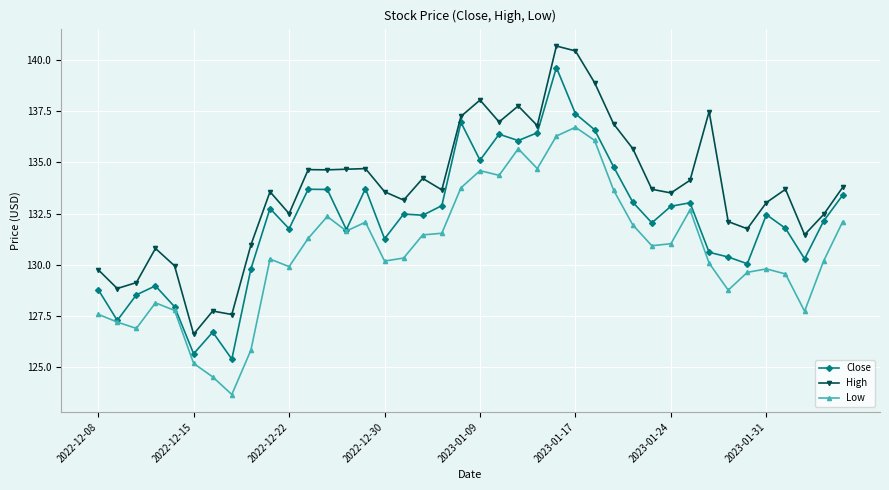

Rank the series by their average value, from lowest to highest.

Low, Close, High